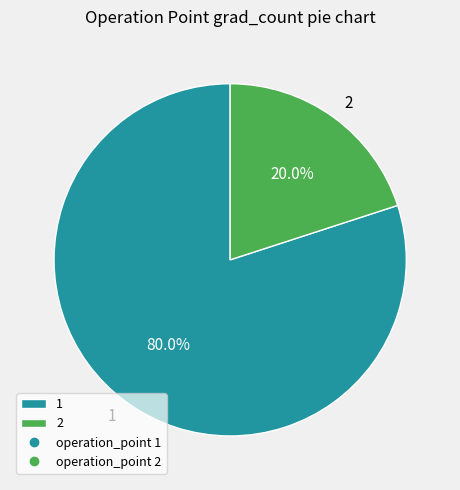

True or false: 1 accounts for 80% of the total.

True